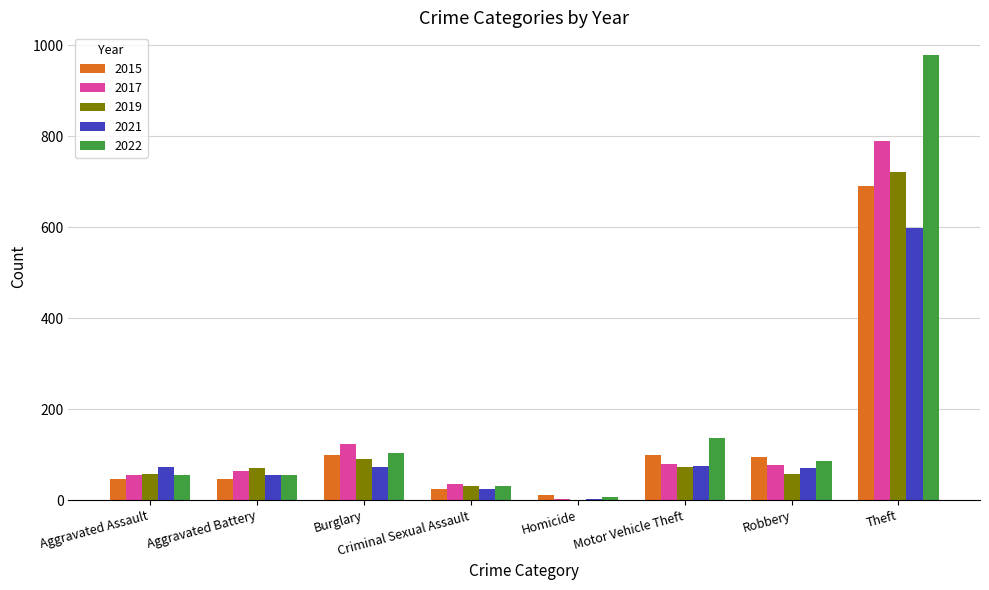

Are the bars grouped side by side (vs. stacked)?

Yes